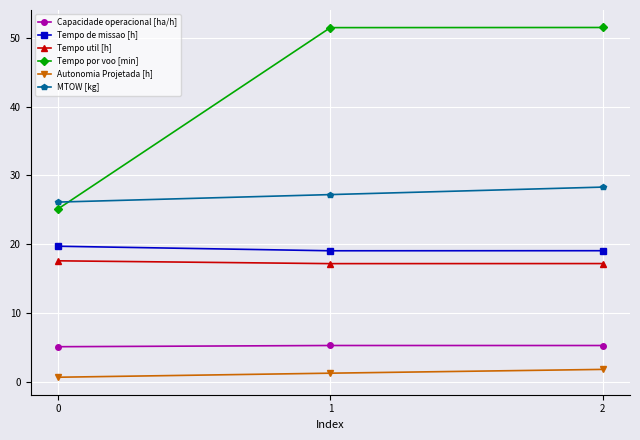

Which series has the largest range (max minus min)?

Tempo por voo [min]